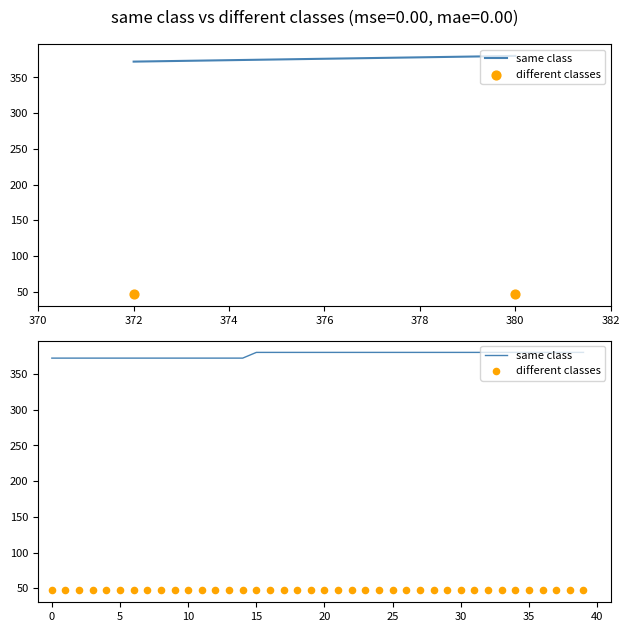

Which series reaches the maximum Y coordinate?

same class